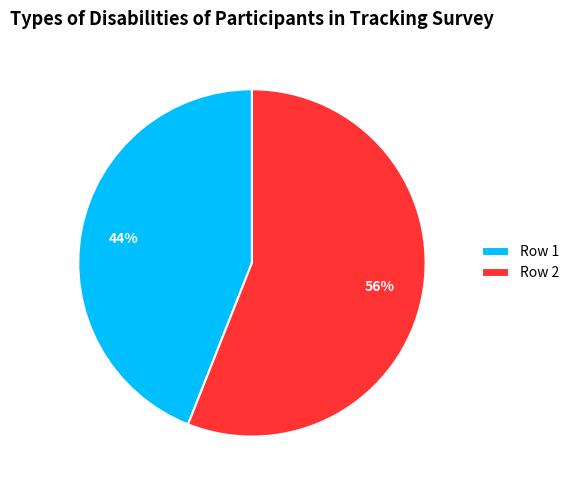

Is it true that Row 2 is 56% of the pie?

True